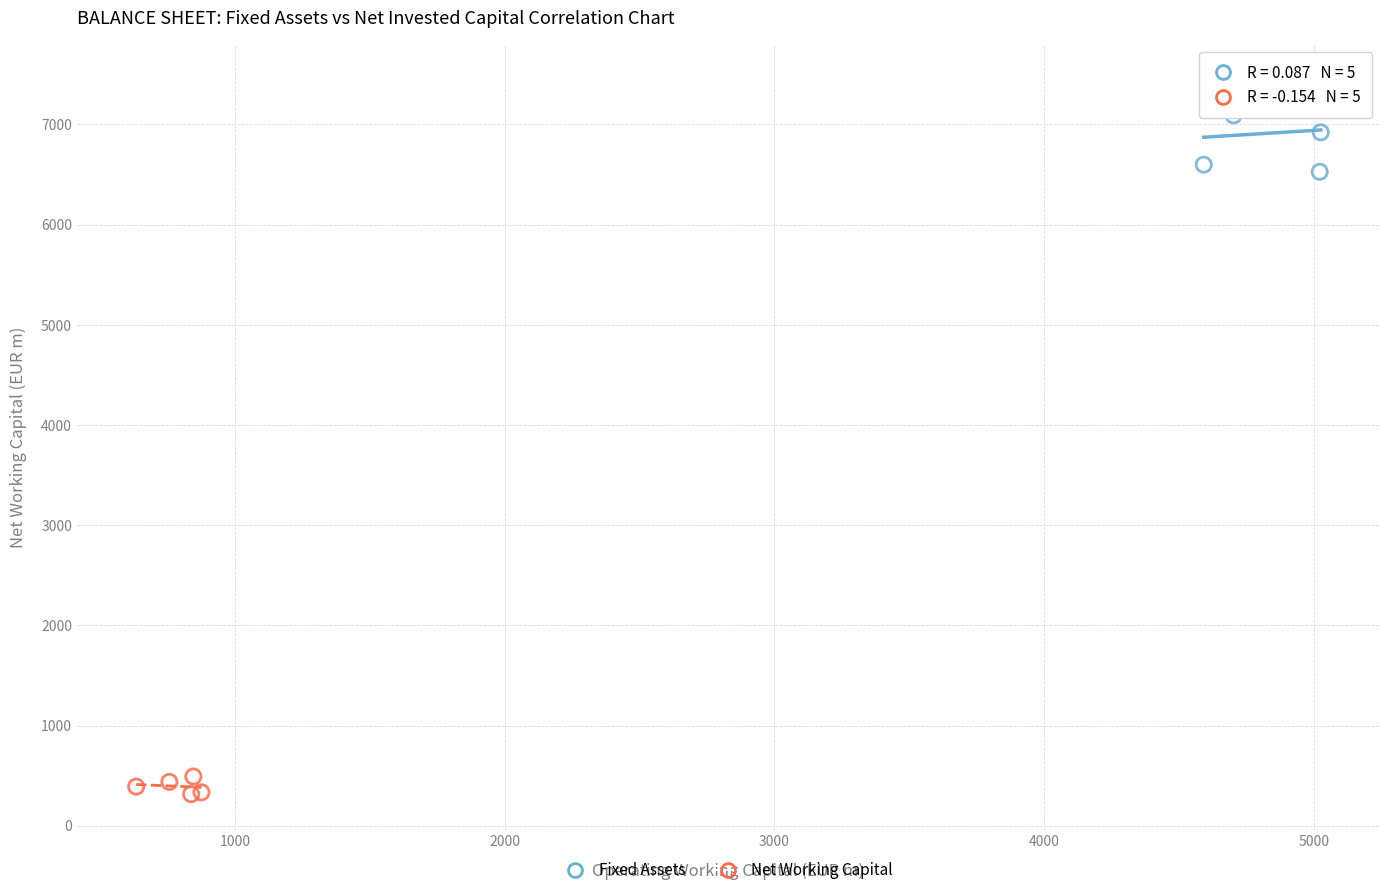

Which series has the largest Y range (max minus min)?

Fixed Assets